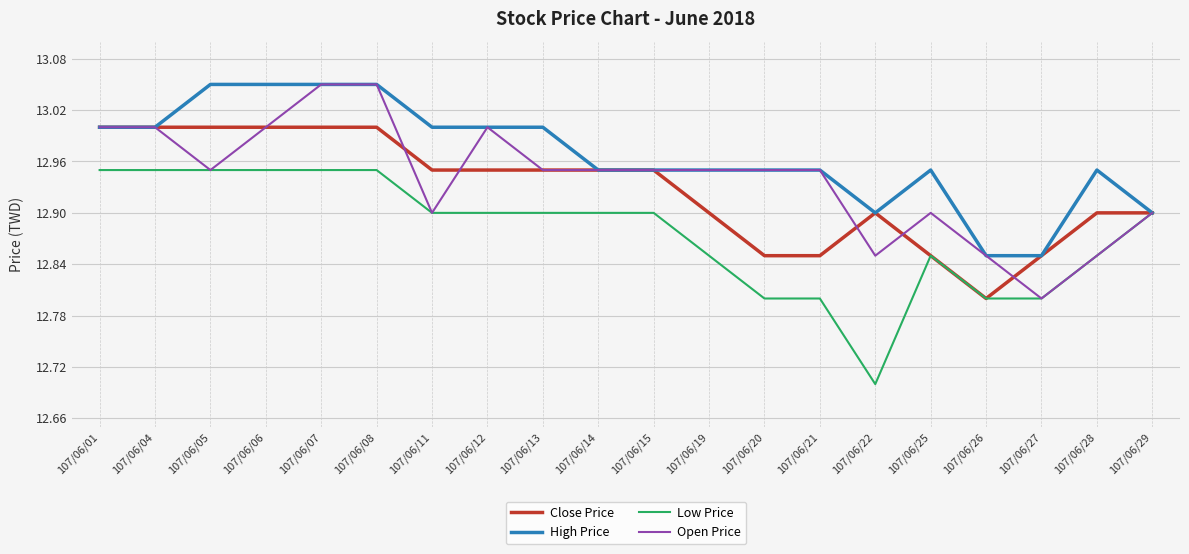

Is it true that Low Price equals 12.9 at 107/06/15?

True